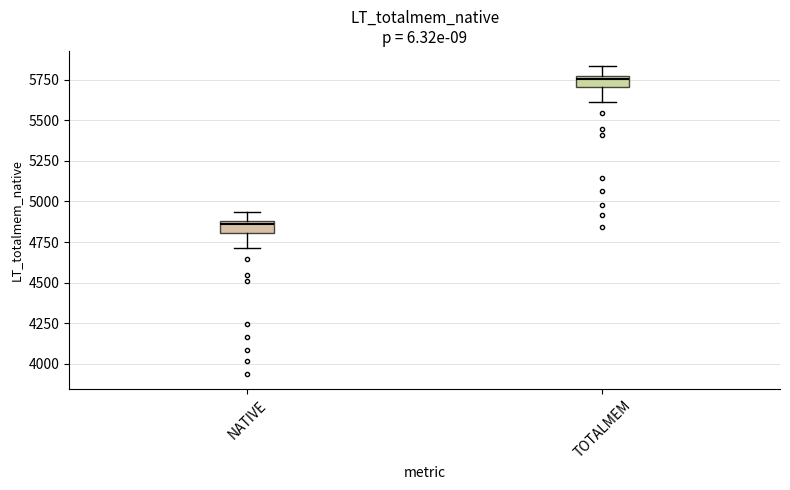

Where does the lower whisker of the box for TOTALMEM end on the y-axis? The values are not printed on the chart, so give them approximately, as read against the axis.

5600